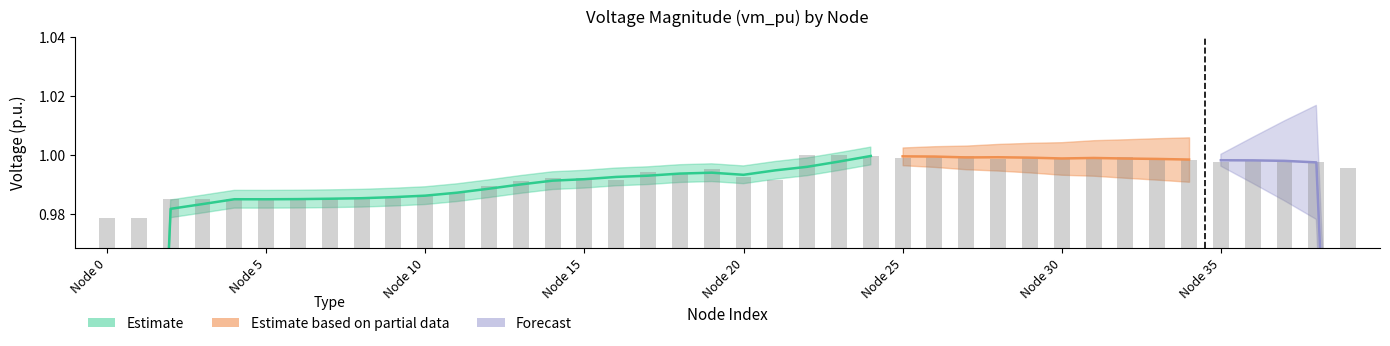

How many bars are there in total?

40